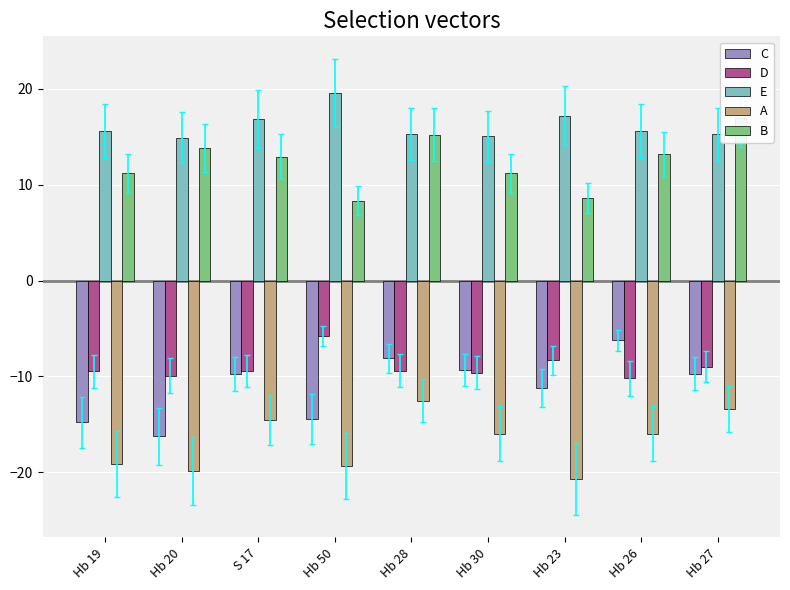

True or false: D has a value of -9.4 at S 17.

True